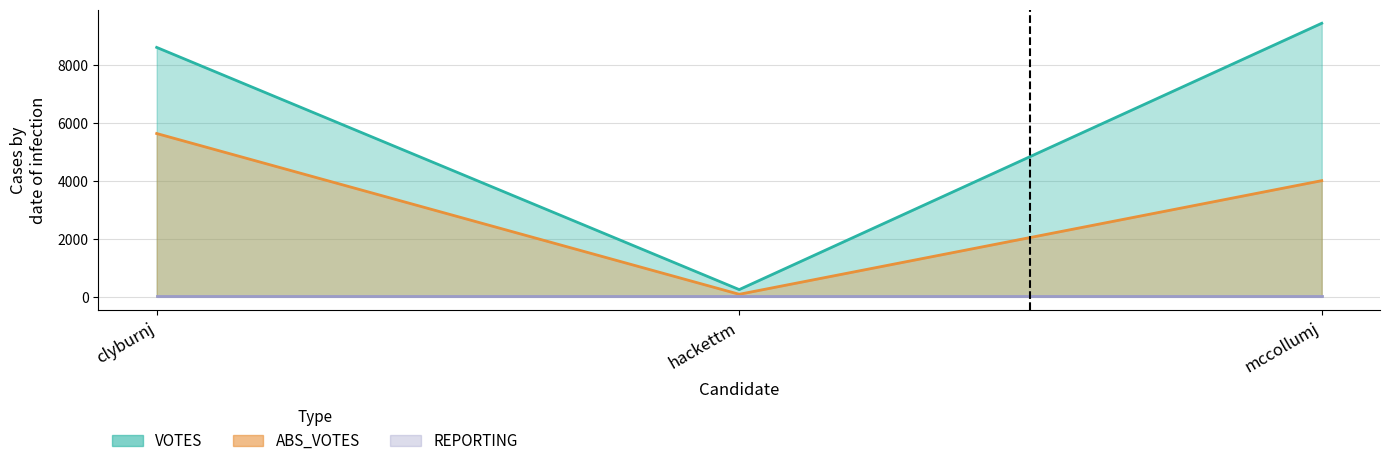

The ABS_VOTES series shows 4003 at mccollumj. True or false?

True